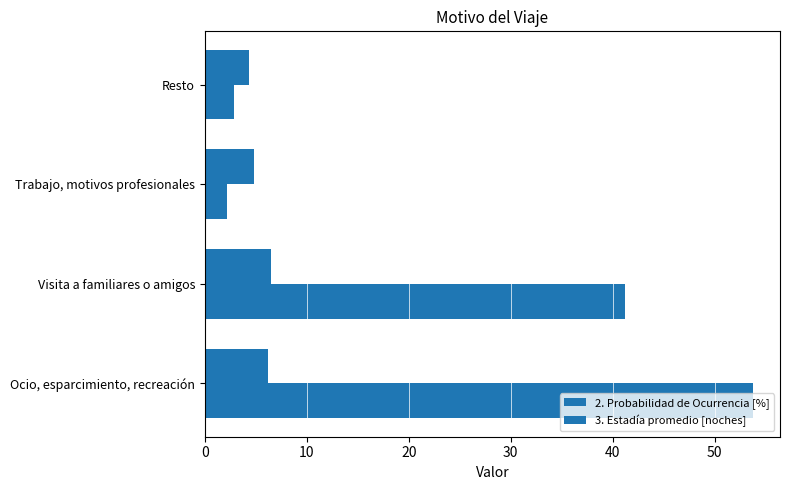

How many series are shown in this chart?

2